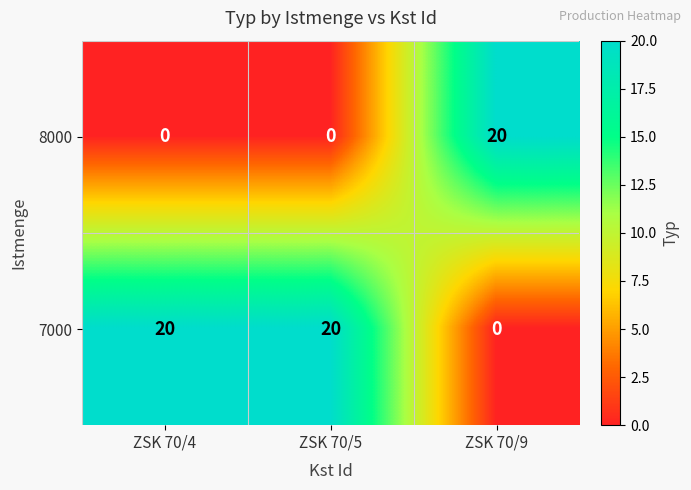

What is the difference between the 7000 values at ZSK 70/5 and ZSK 70/9?

20